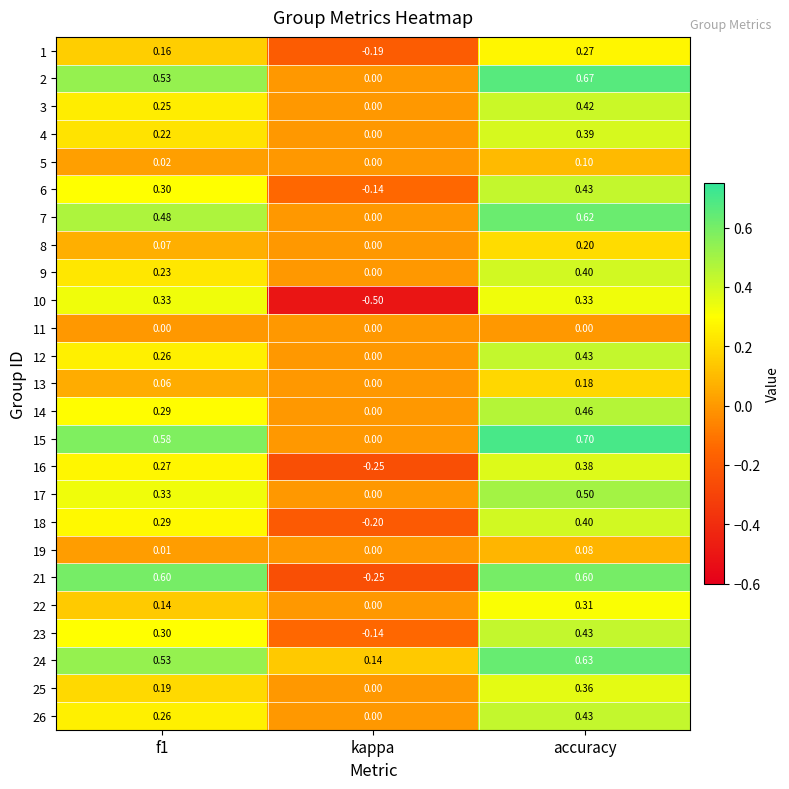

Which label corresponds to the largest value in the chart?

accuracy